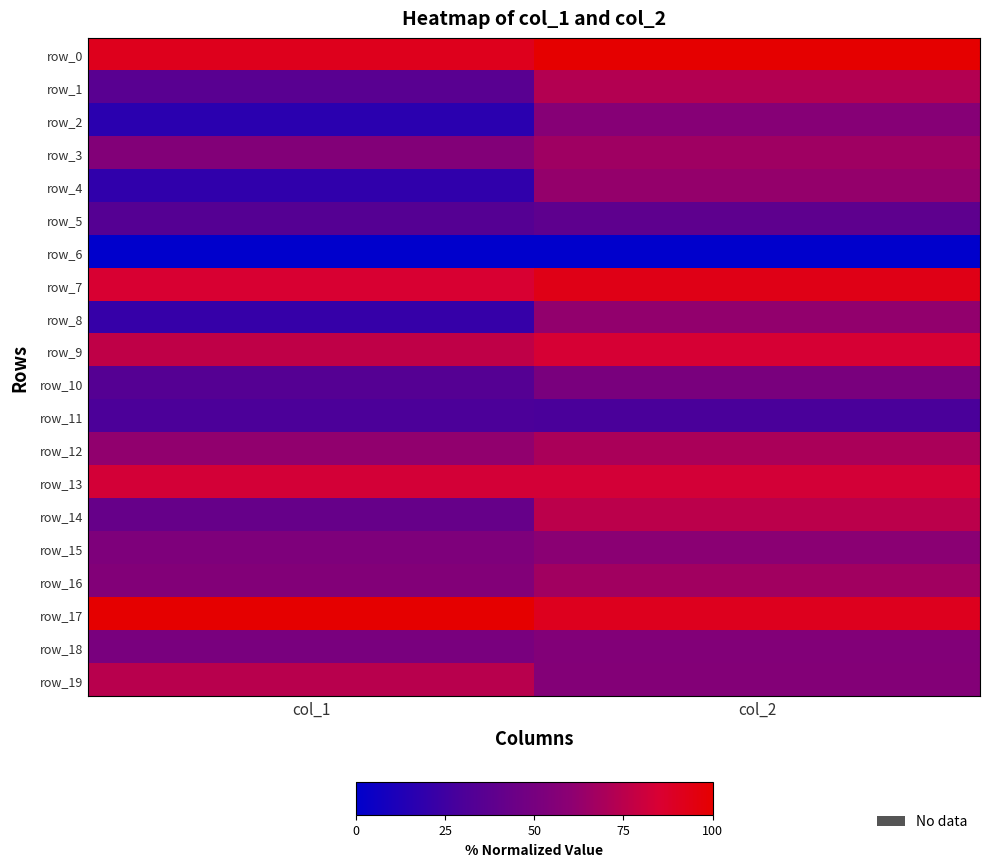

What is the difference between the highest and lowest values at col_1?

100.0